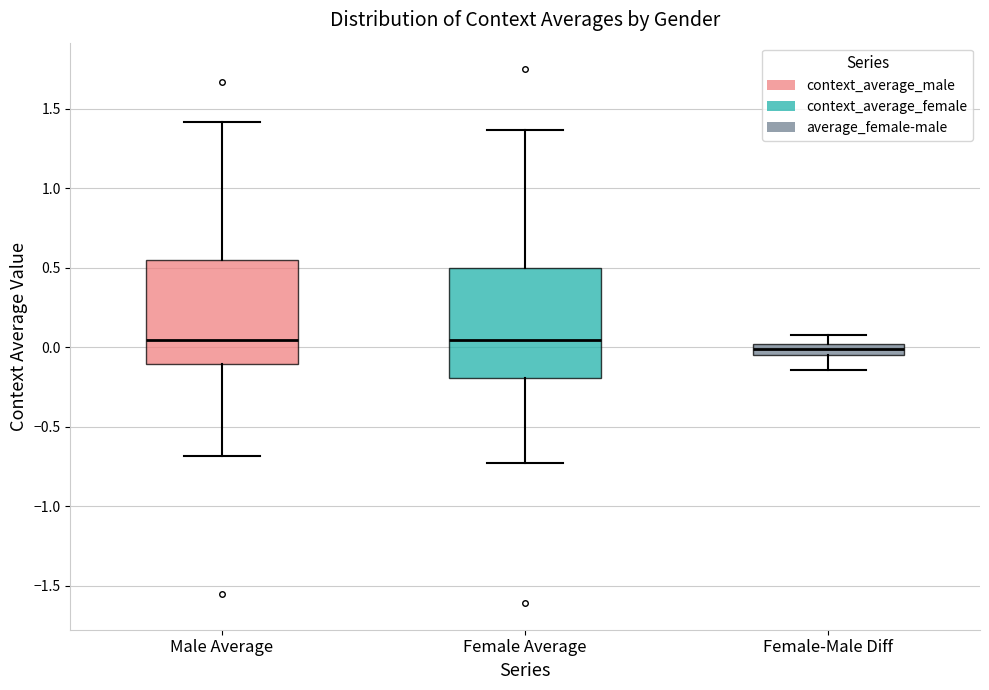

Where does the upper whisker of the box for Female Average end on the y-axis? The values are not printed on the chart, so give them approximately, as read against the axis.

1.35